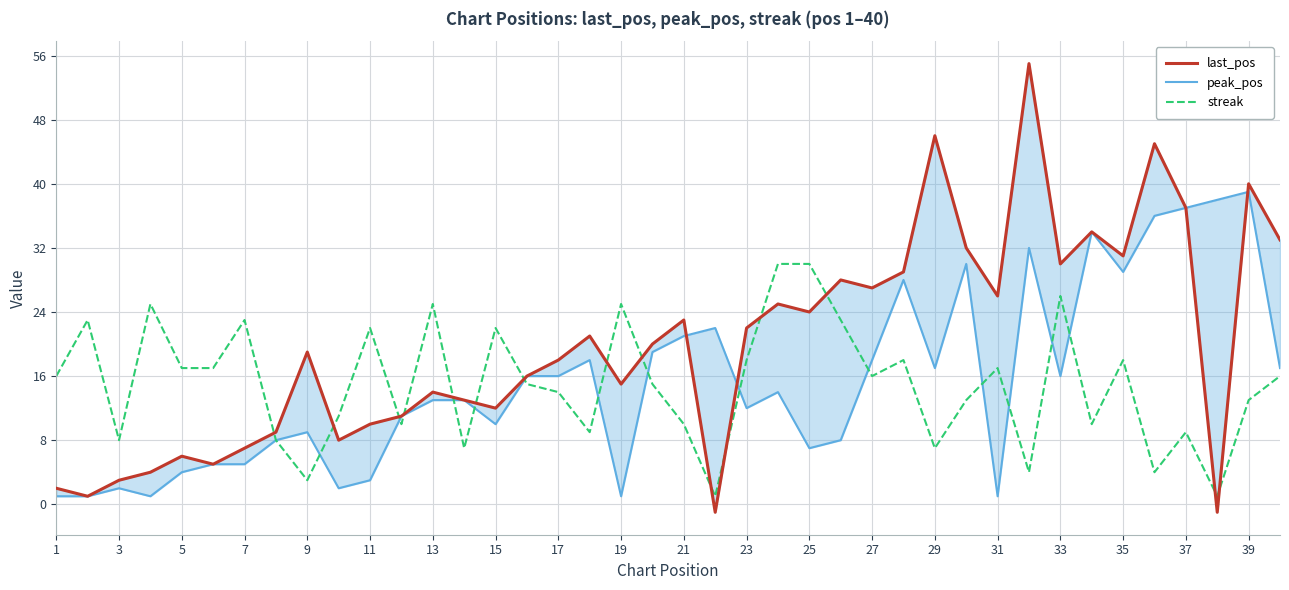

True or false: streak has a value of 26 at 33.

True